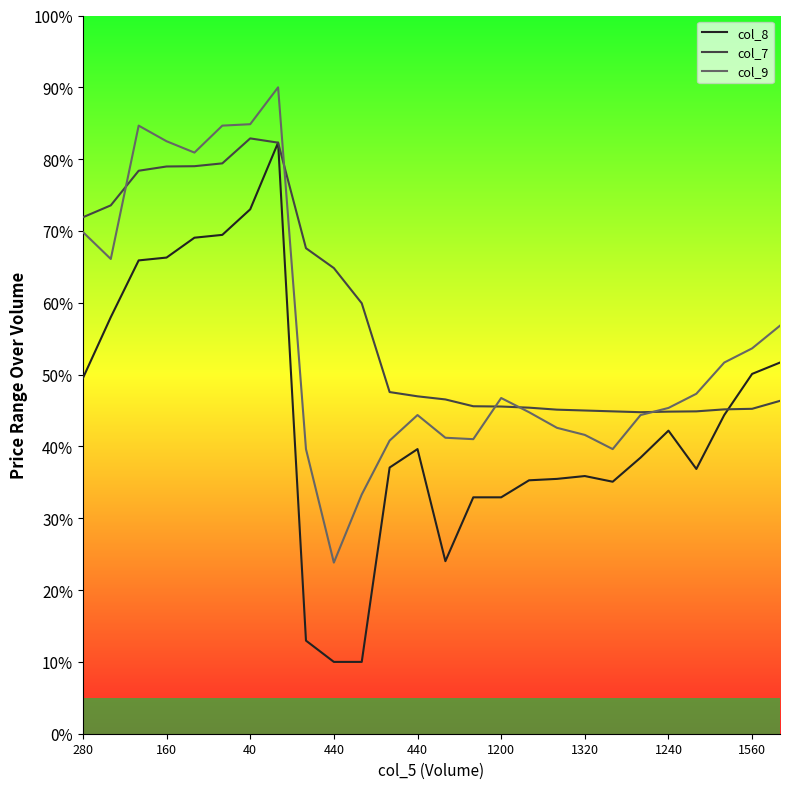

True or false: col_8 and col_9 cross at least once.

False